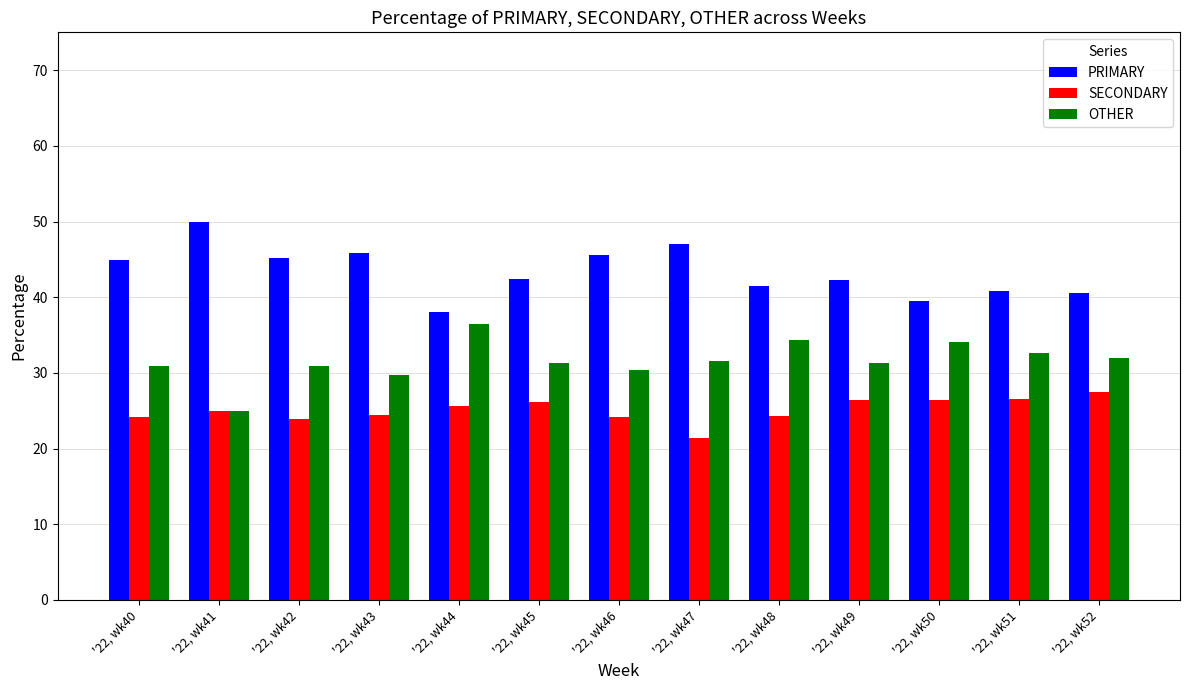

What is the total value across all series at '22, wk41?

100.0